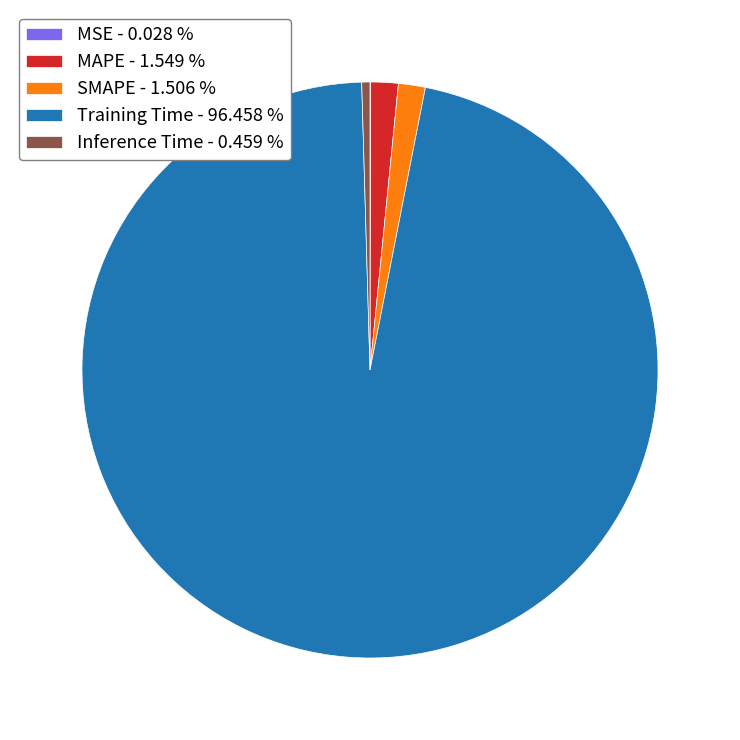

Is there any slice that represents more than half of the pie?

Yes